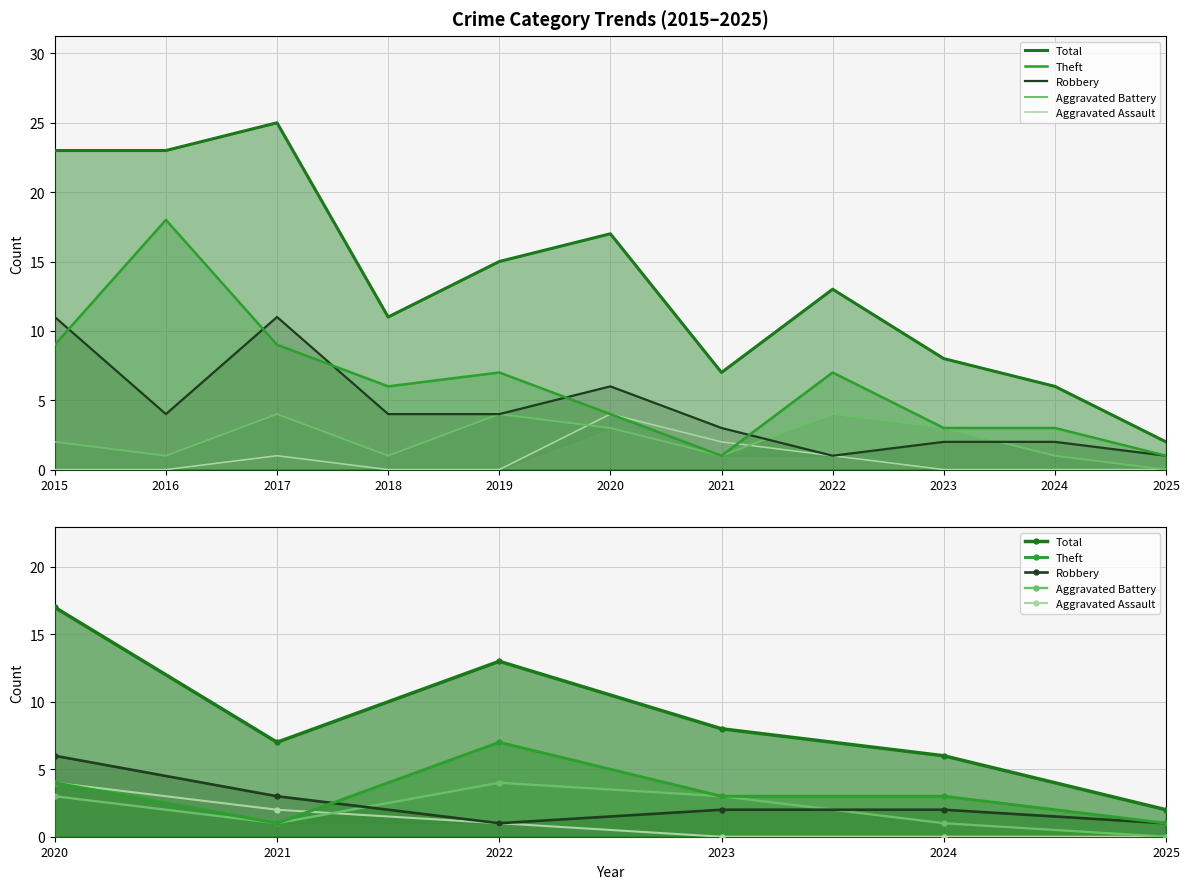

Which series ends up on top after the final intersection of Theft and Robbery?

Theft